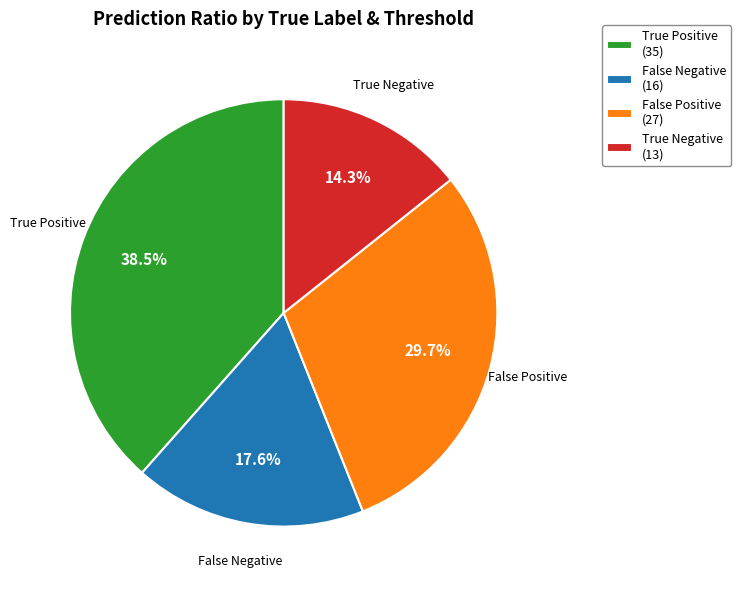

Does True Negative (13) account for over 50% of the chart?

No